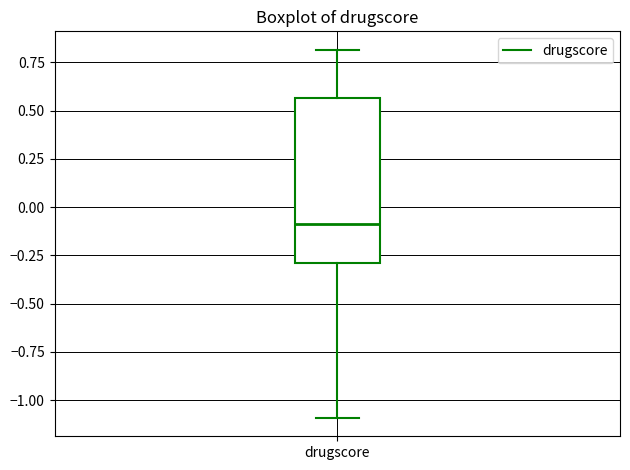

Transcribe this box plot: give where the median line is, the range the box spans, and where the two whiskers end, as read against the y-axis. The values are not printed on the chart, so give them approximately, as read against the axis.

median -0.10, box -0.30 to 0.55, whiskers -1.10 to 0.80